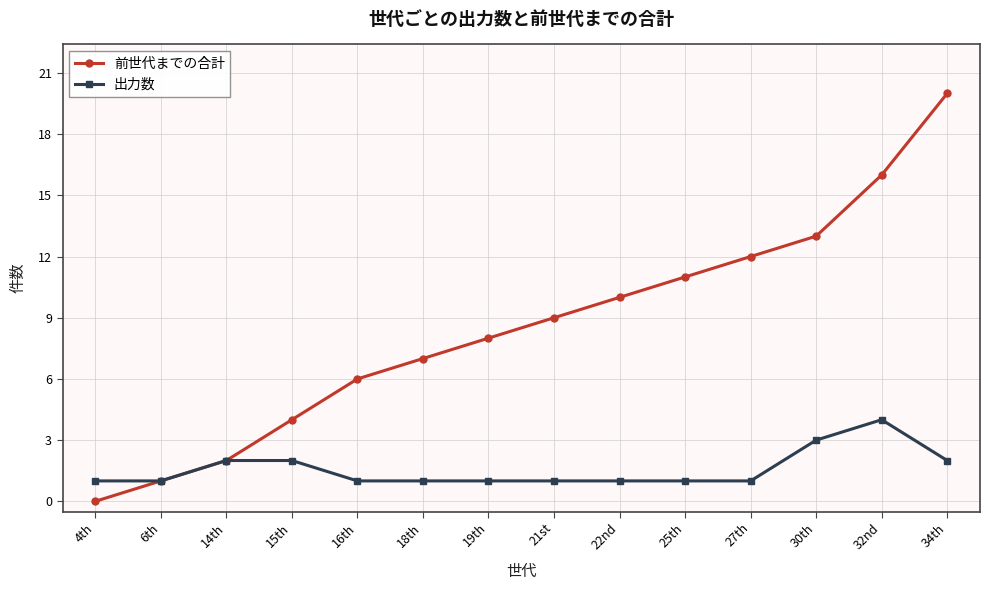

What is the value of the 前世代までの合計 point at the 2nd from the left?

1